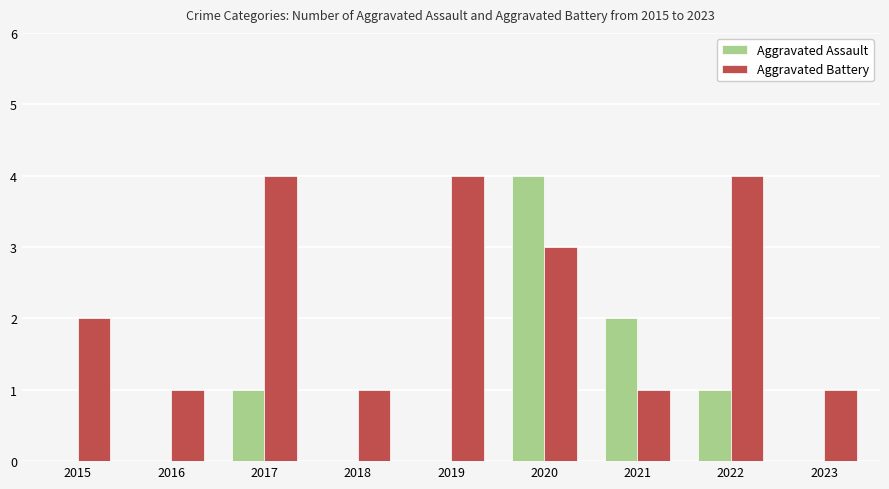

True or false: Aggravated Assault has a value of 3 at 2021.

False